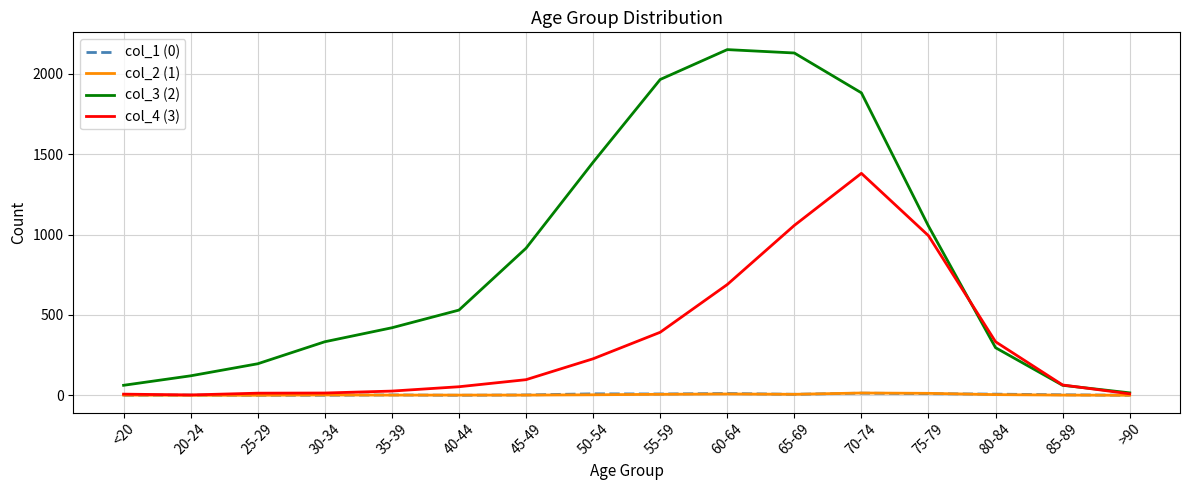

Which series has the widest spread of values?

col_3 (2)